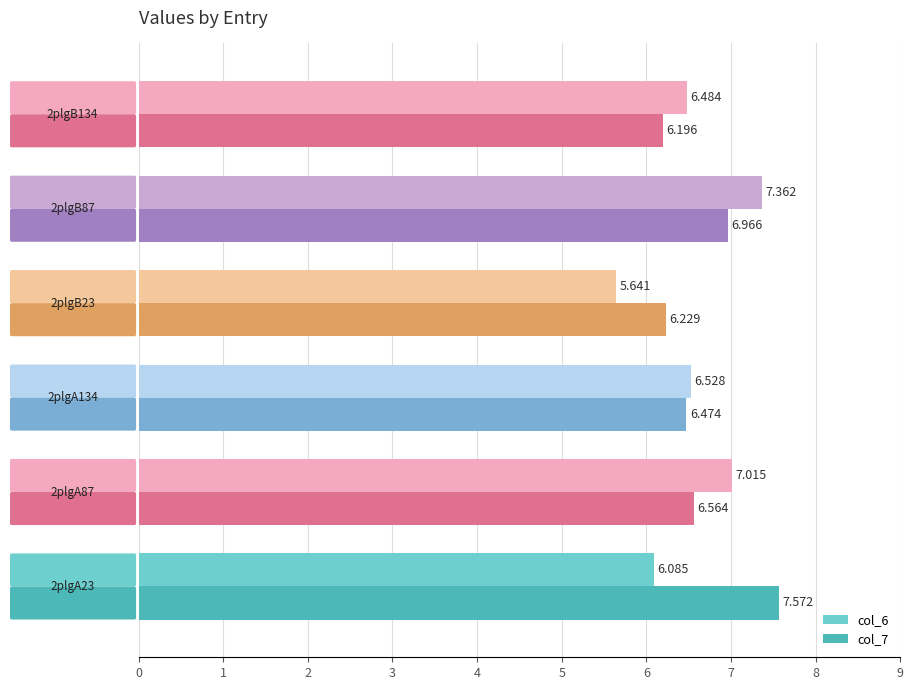

What are all the series names shown in the legend?

col_6, col_7